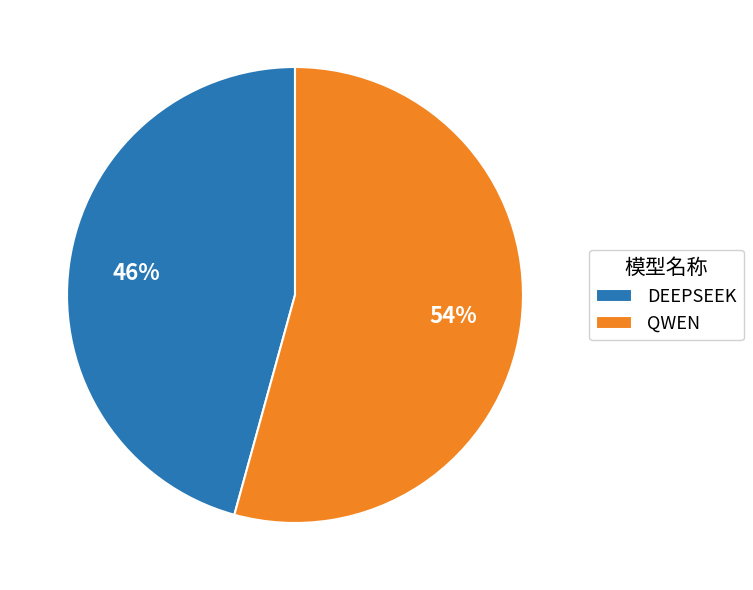

Approximately how many times larger is the value at QWEN compared to DEEPSEEK?

1.2